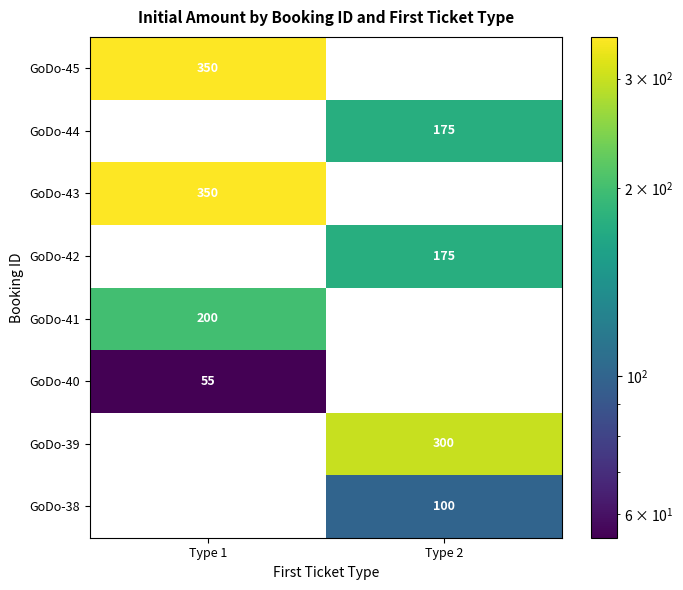

Rank the categories by GoDo-43 value from highest to lowest.

Type 1, Type 2